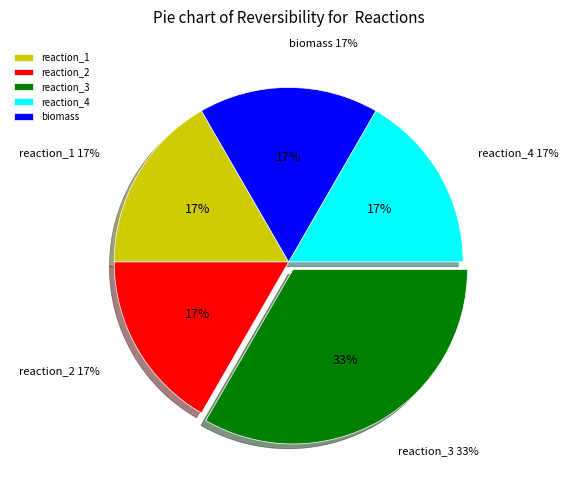

To the nearest percent, what percentage of the pie is reaction_3?

33%